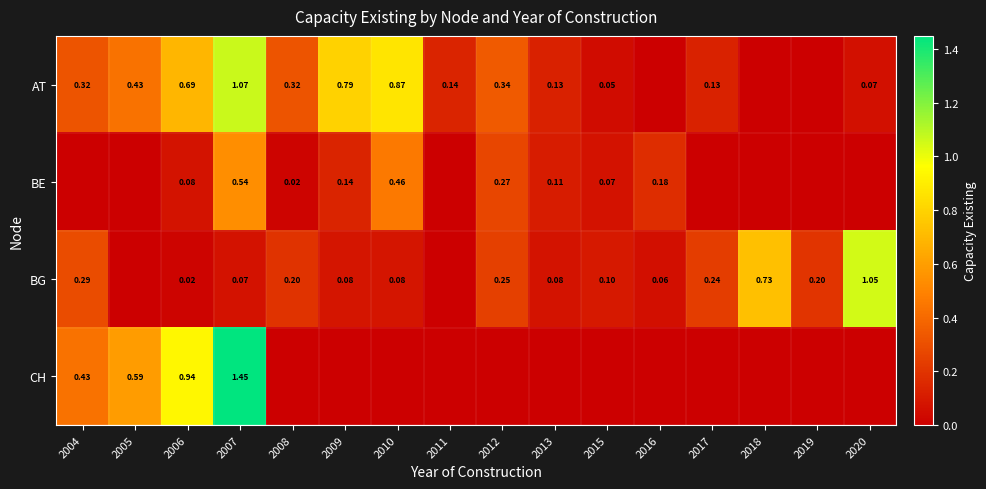

True or false: BE has a value of 0.1 at 2013.

True